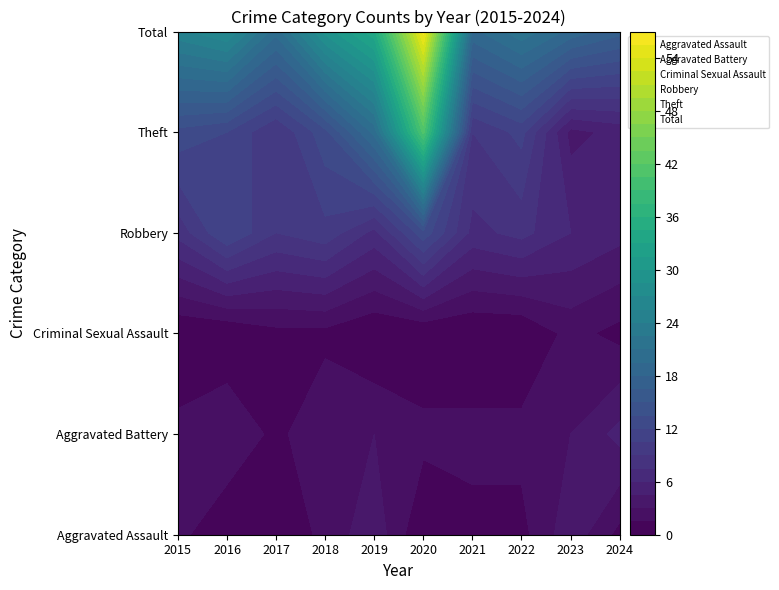

What is the difference between the highest and lowest values at 8?

17